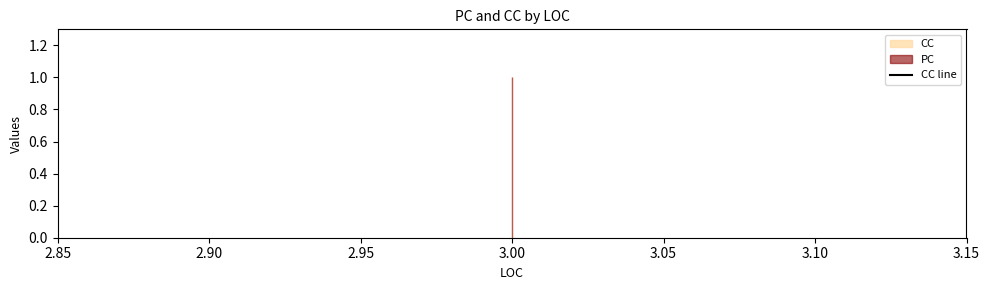

How many PC values are between 0 and 1?

4